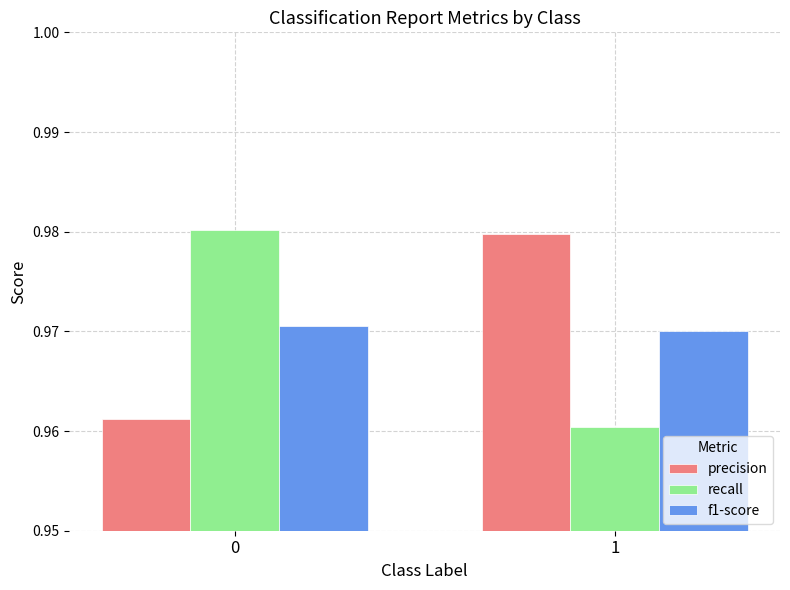

Rank the series by their maximum value, from highest to lowest.

recall, precision, f1-score